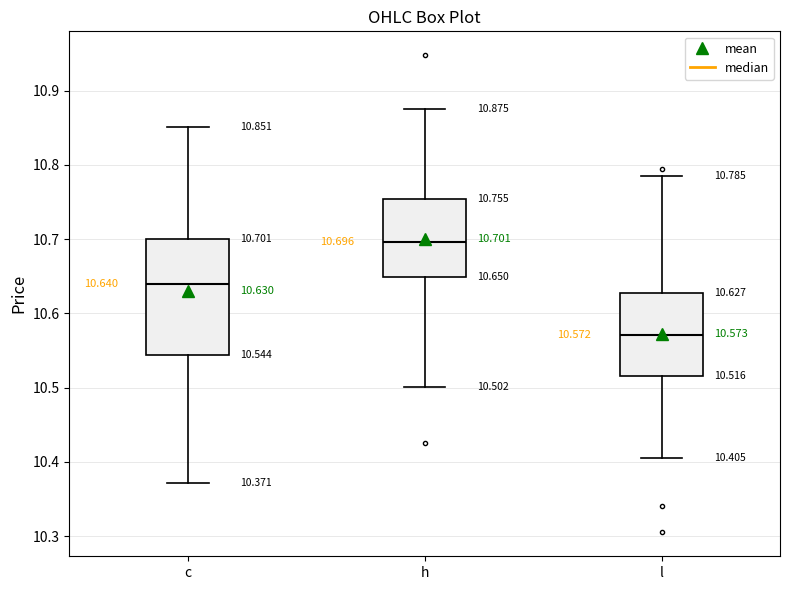

Which box has the lowest median line?

l